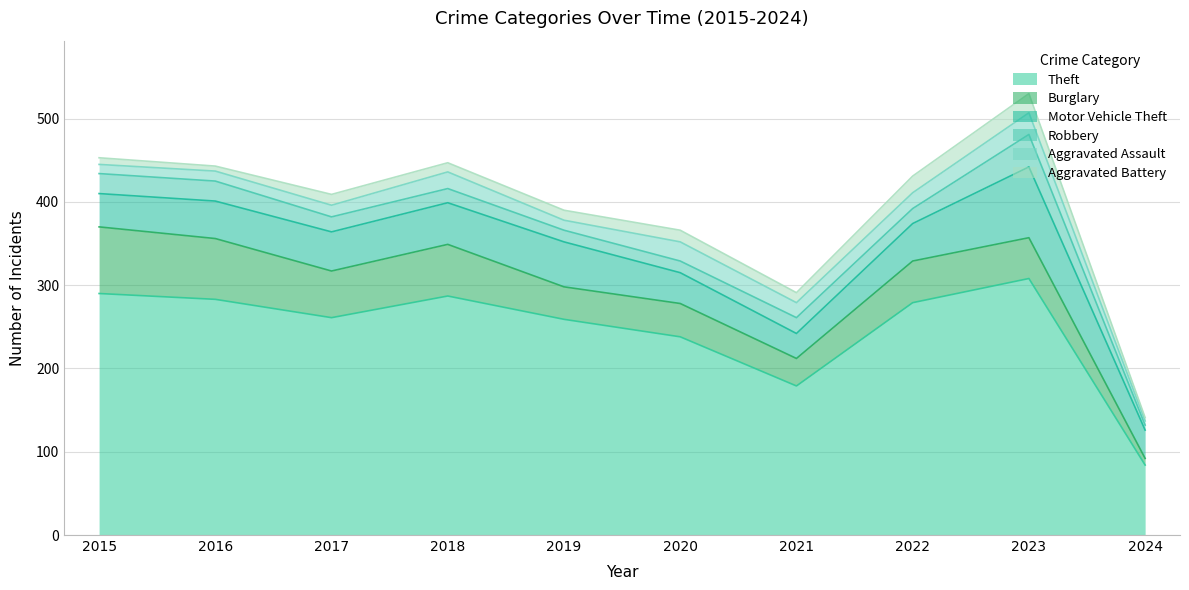

In Aggravated Assault, how many points are lower than both neighbors (excluding endpoints)?

2